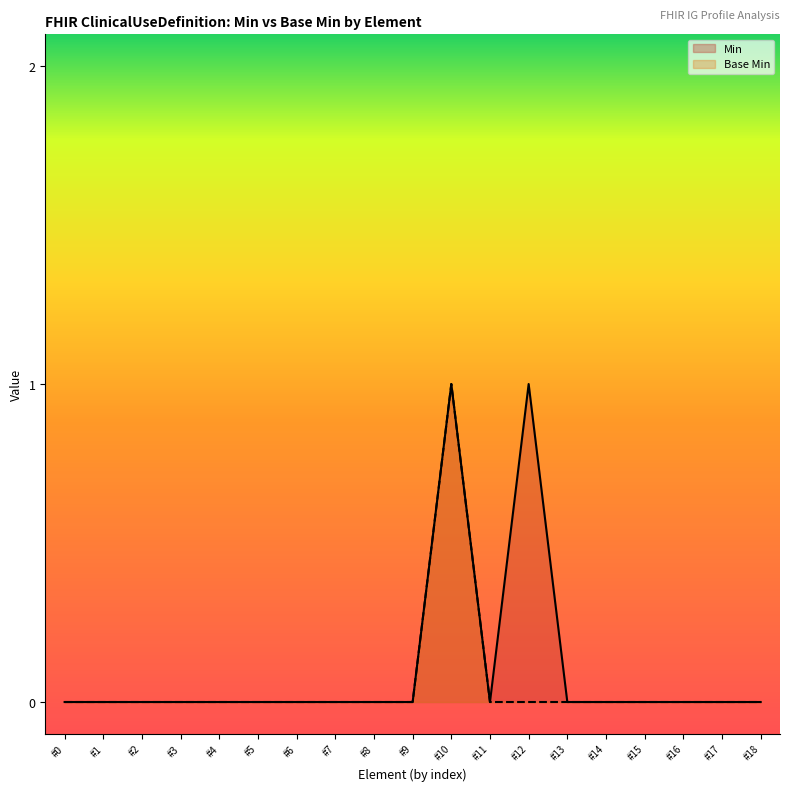

How many data points in Min are above 0?

2